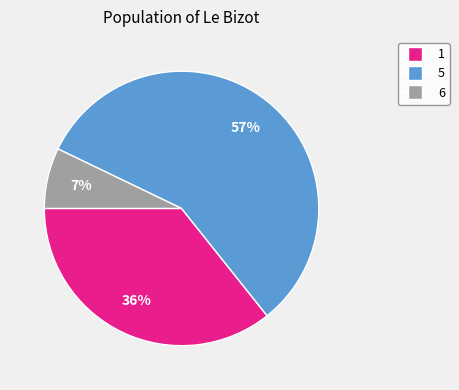

To the nearest percent, what is the average slice percentage?

33%